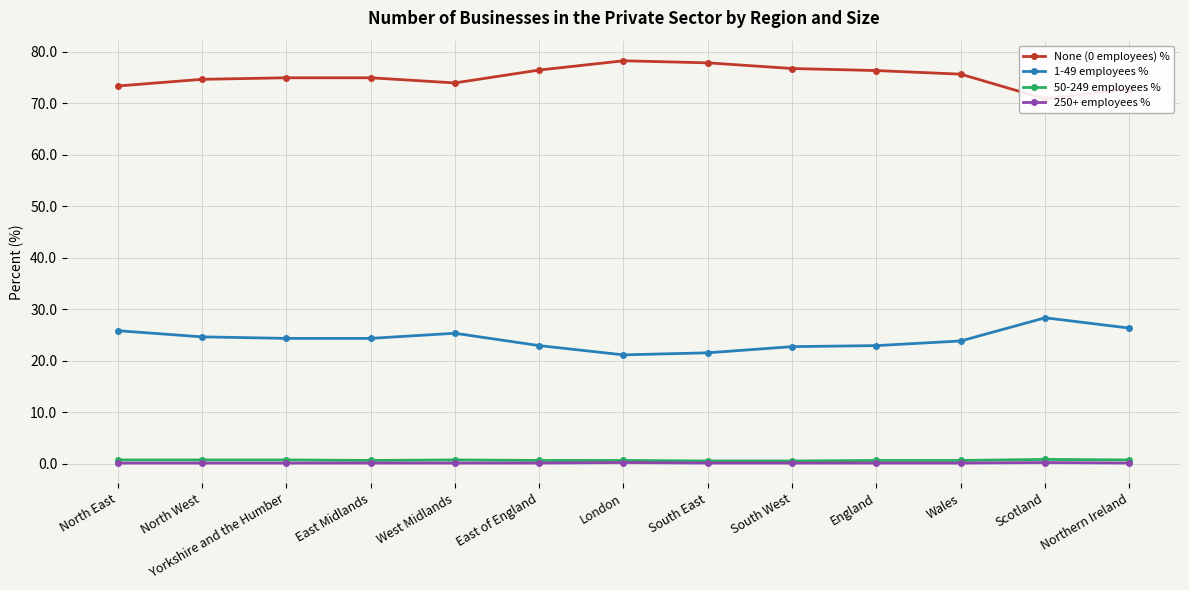

What position from the left is England?

10